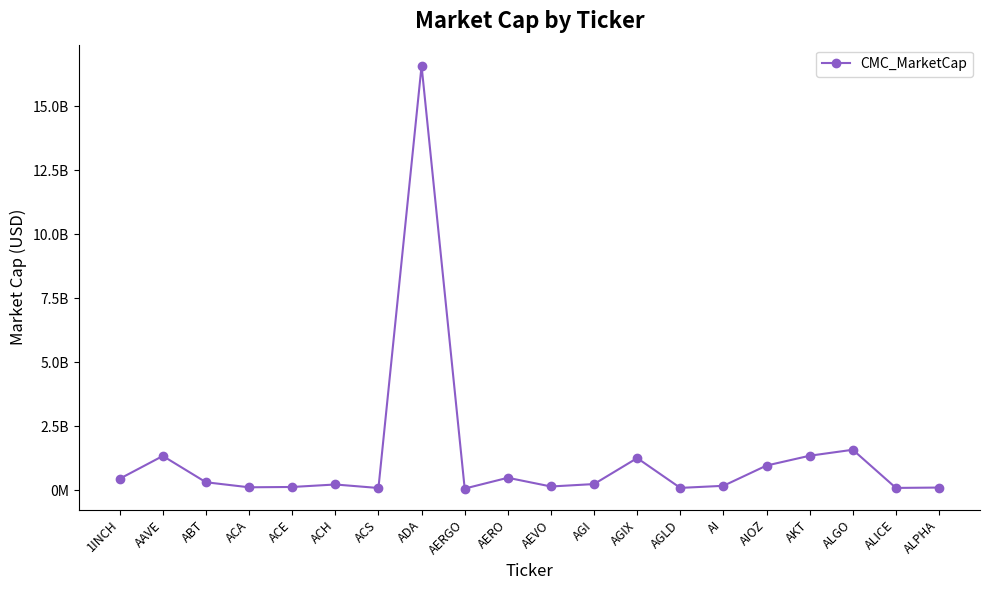

What position from the left is AKT?

17